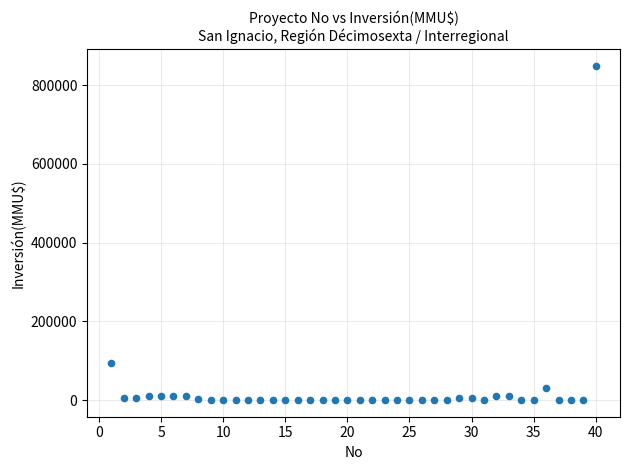

What Y value in the scatter plot is closest to 425000?

93000